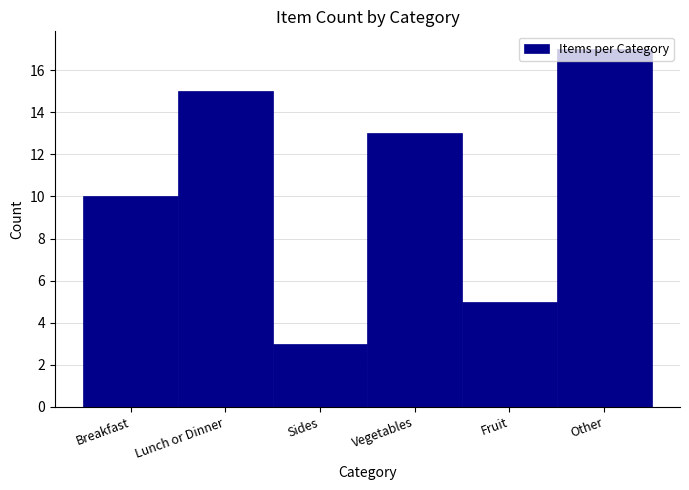

What is the sum of the values at Vegetables and Fruit?

18